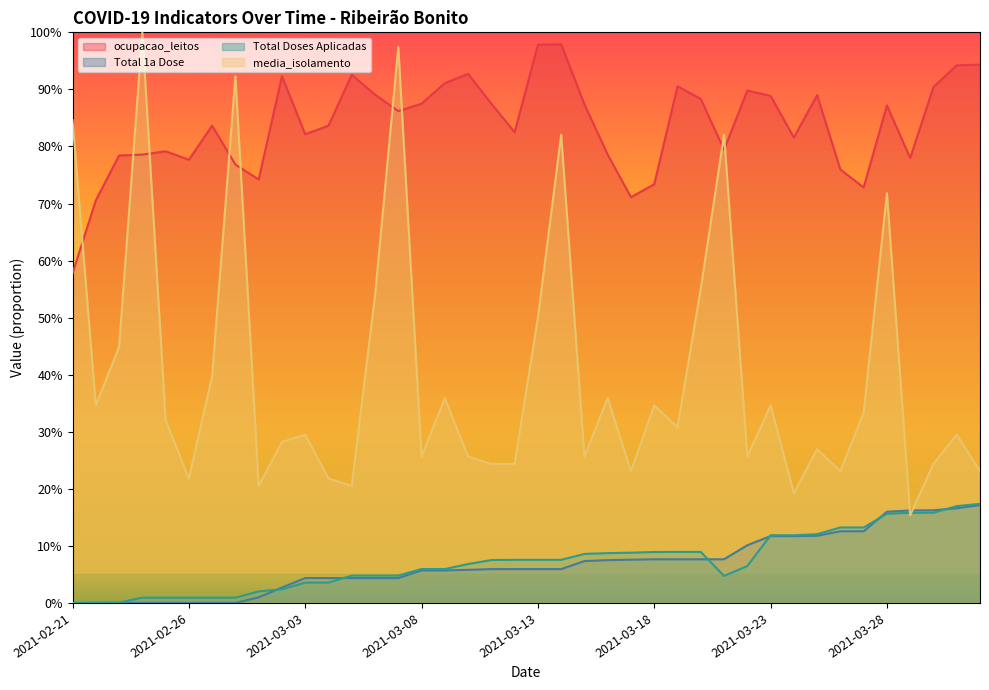

Reading left to right, extract all data points from this chart.

ocupacao_leitos: 0.6	0.7	0.8	0.8	0.8	0.8	0.8	0.8	0.7	0.9	0.8	0.8	0.9	0.9	0.9	0.9	0.9	0.9	0.9	0.8	1.0	1.0	0.9	0.8	0.7	0.7	0.9	0.9	0.8	0.9	0.9	0.8	0.9	0.8	0.7	0.9	0.8	0.9	0.9	0.9
Total 1a Dose: 0.0	0.0	0.0	0.0	0.0	0.0	0.0	0.0	0.0	0.0	0.0	0.0	0.0	0.0	0.0	0.1	0.1	0.1	0.1	0.1	0.1	0.1	0.1	0.1	0.1	0.1	0.1	0.1	0.1	0.1	0.1	0.1	0.1	0.1	0.1	0.2	0.2	0.2	0.2	0.2
Total Doses Aplicadas: 0.0	0.0	0.0	0.0	0.0	0.0	0.0	0.0	0.0	0.0	0.0	0.0	0.0	0.0	0.0	0.1	0.1	0.1	0.1	0.1	0.1	0.1	0.1	0.1	0.1	0.1	0.1	0.1	0.0	0.1	0.1	0.1	0.1	0.1	0.1	0.2	0.2	0.2	0.2	0.2
media_isolamento: 0.8	0.3	0.4	1.0	0.3	0.2	0.4	0.9	0.2	0.3	0.3	0.2	0.2	0.5	1.0	0.3	0.4	0.3	0.2	0.2	0.5	0.8	0.3	0.4	0.2	0.3	0.3	0.6	0.8	0.3	0.3	0.2	0.3	0.2	0.3	0.7	0.2	0.2	0.3	0.2